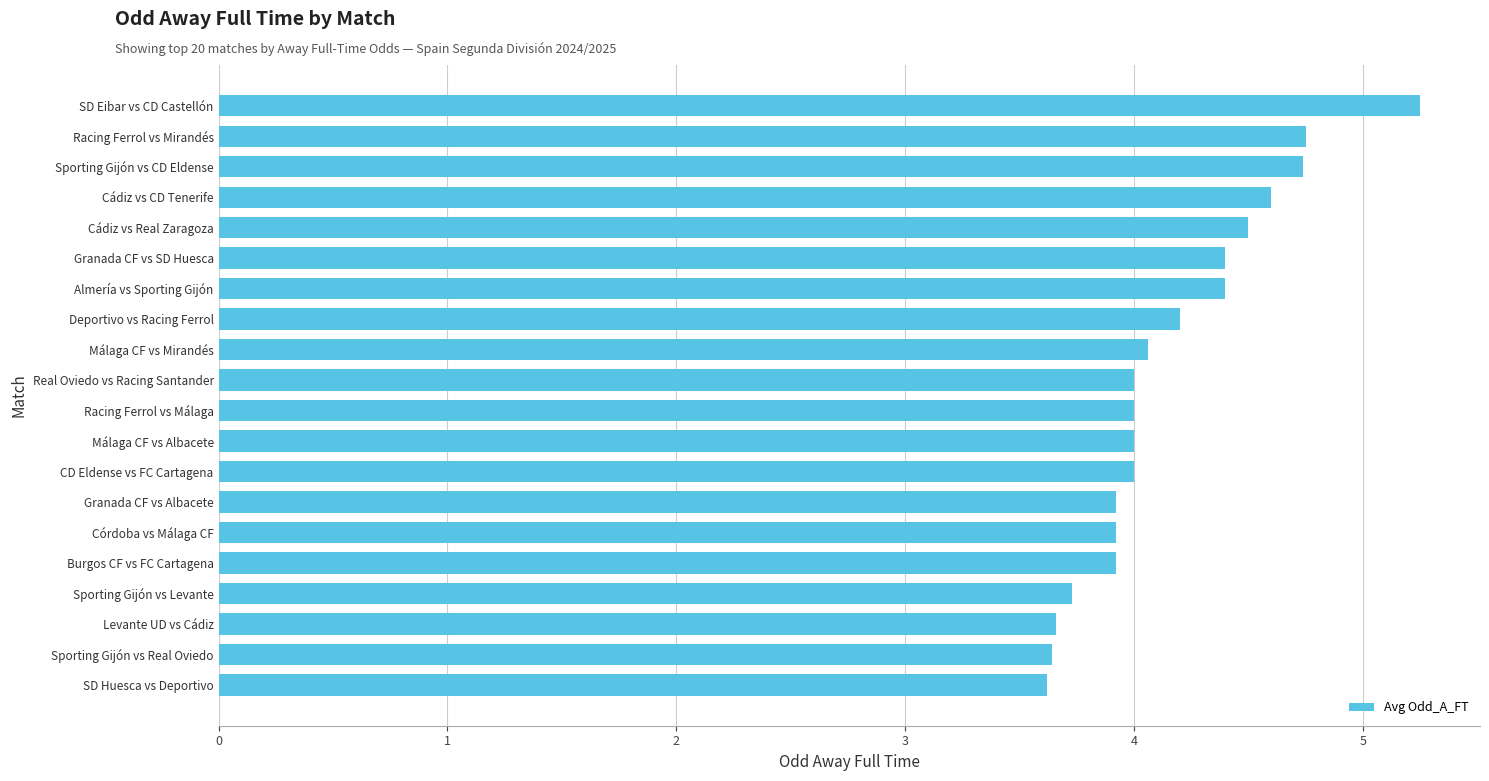

What is the ratio of the value at CD Eldense vs FC Cartagena to the value at Sporting Gijón vs Levante?

1.1